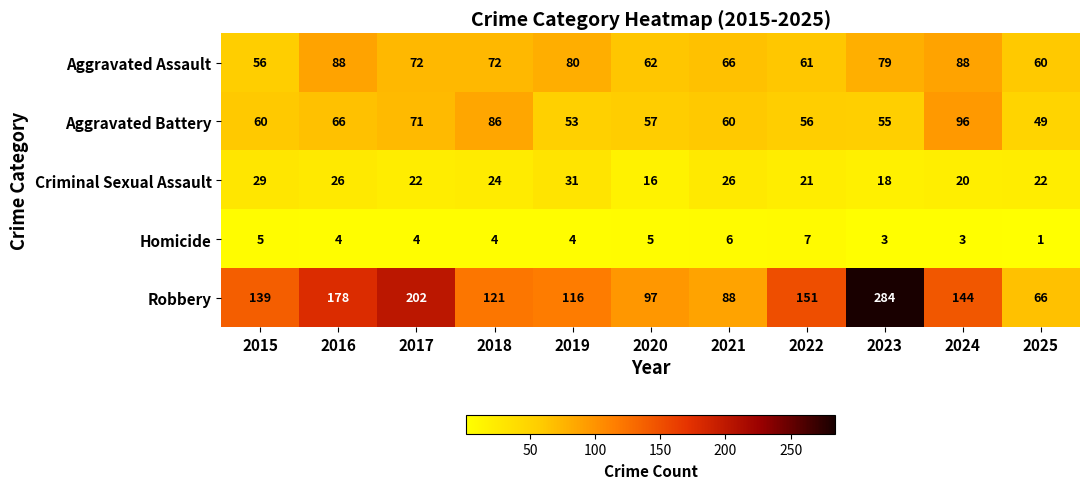

Which series changed the most between 2018 and 2021?

Robbery